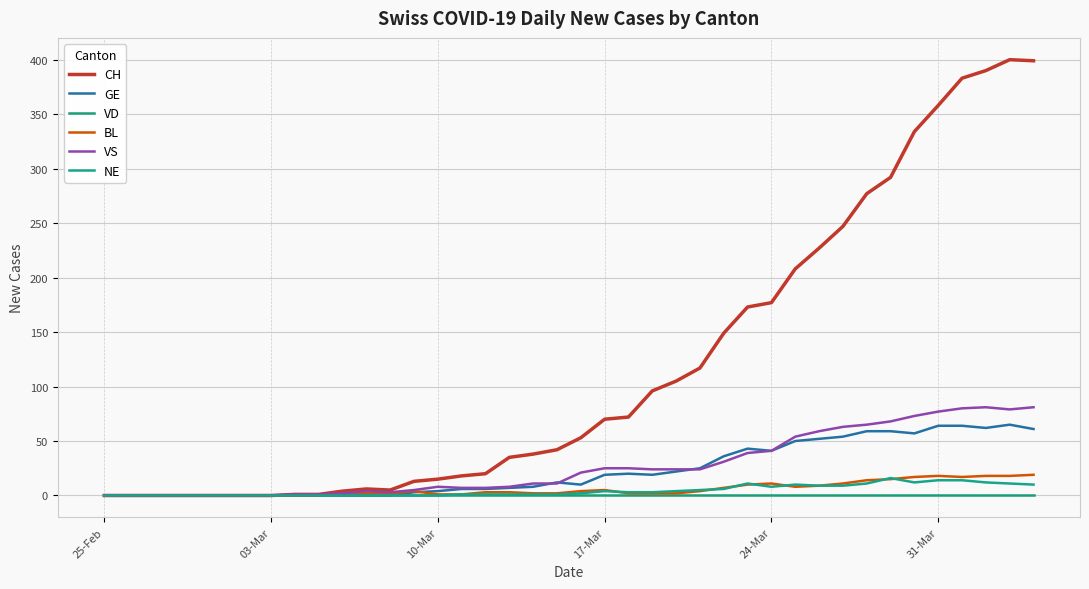

At which label does GE reach its minimum?

25-Feb